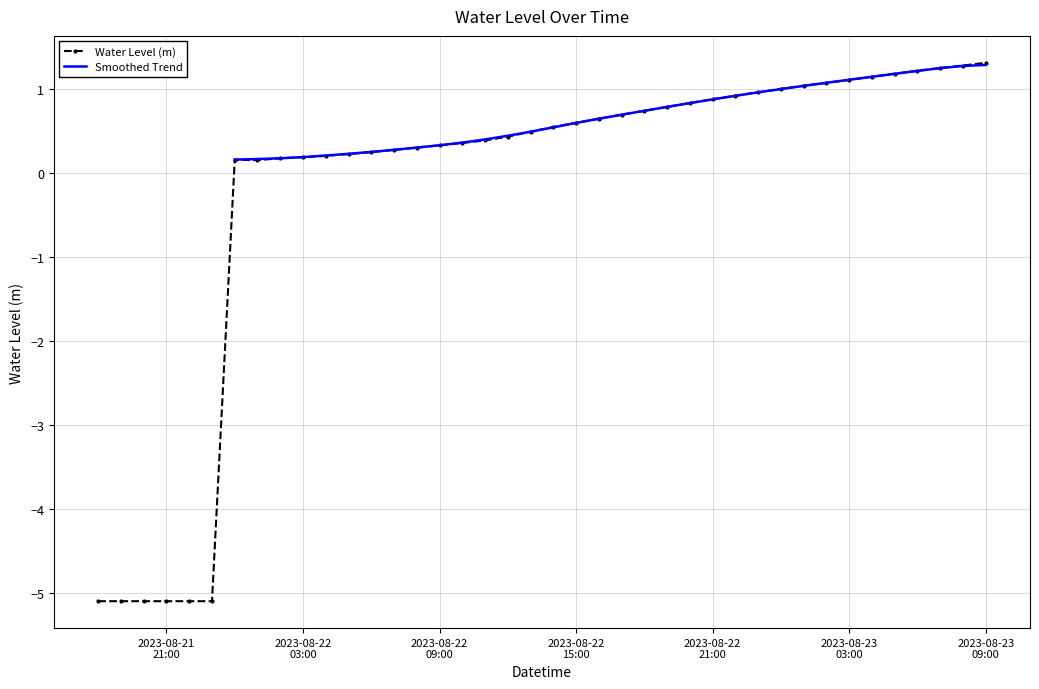

What is the highest value of the Water Level (m) series?

1.3